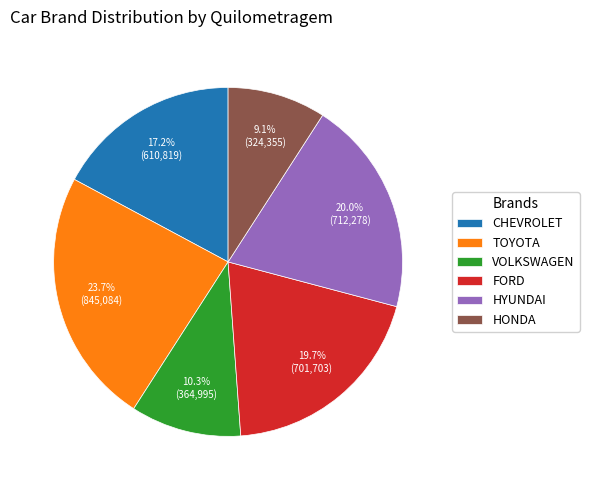

Which category has the biggest portion of the pie?

TOYOTA